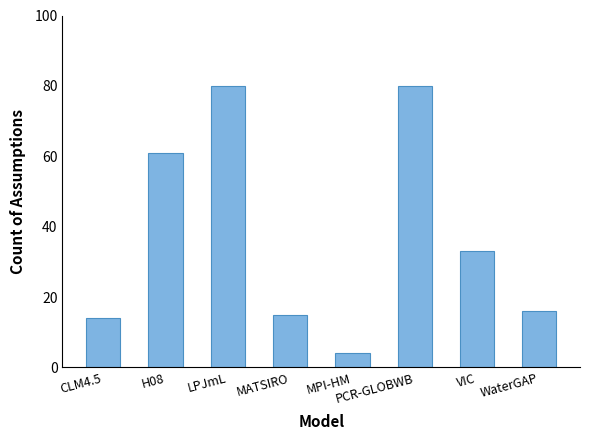

What is the ratio of the value at CLM4.5 to the value at MPI-HM?

3.5